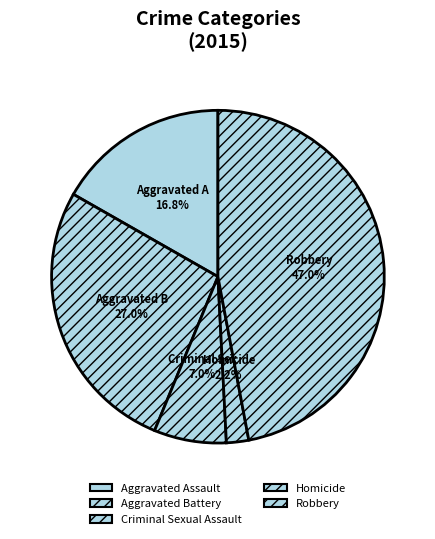

Is it true that Criminal Sexual Assault is 1% of the pie?

False